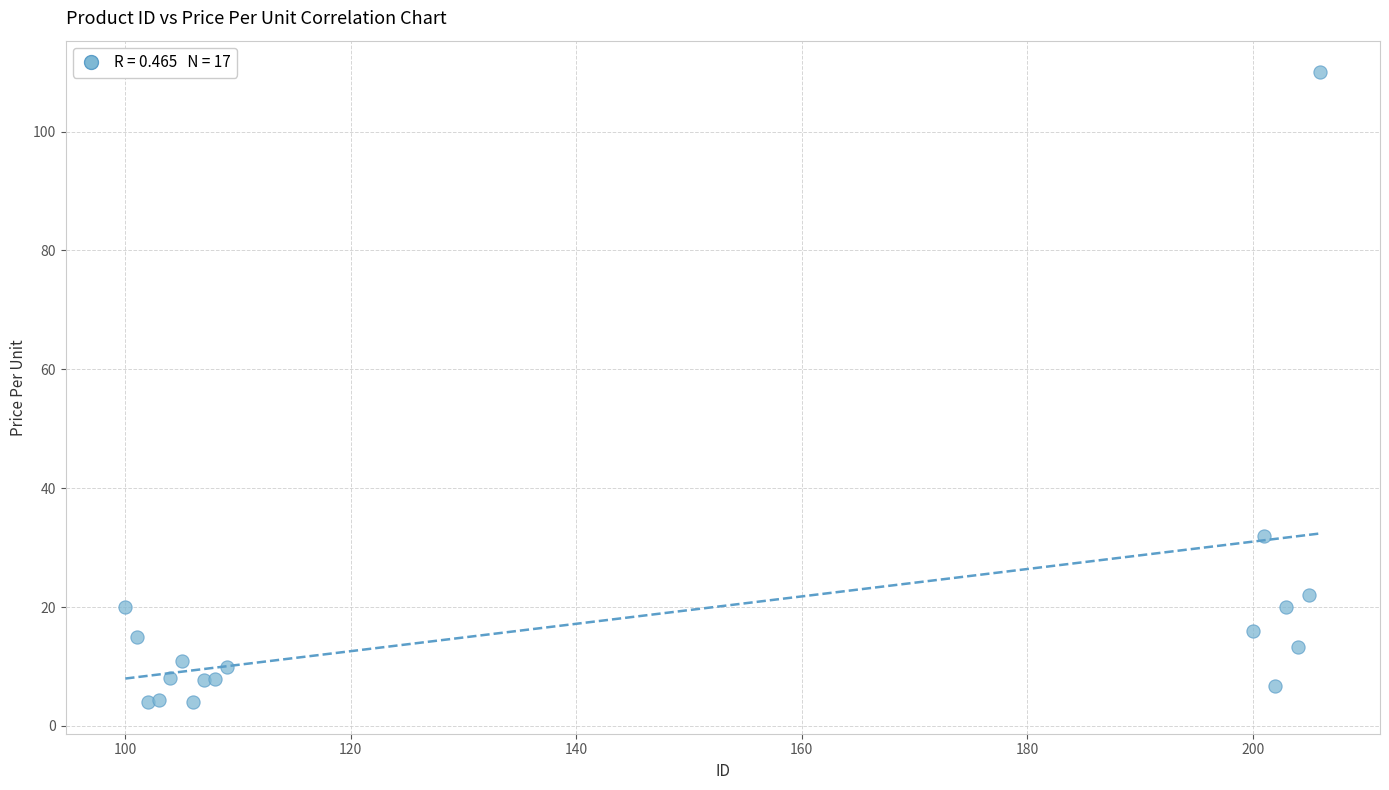

What Y value in the scatter plot is closest to 56?

32.0